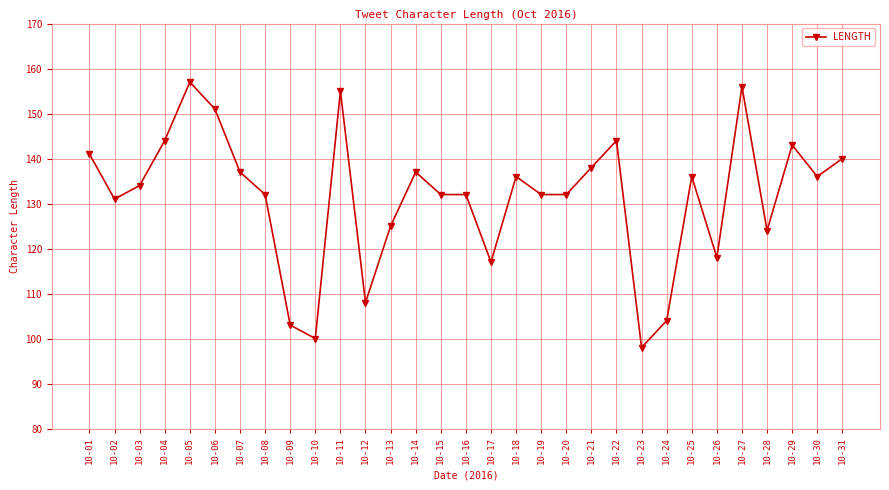

What is the ratio of the value at 10-10 to the value at 10-29?

0.7